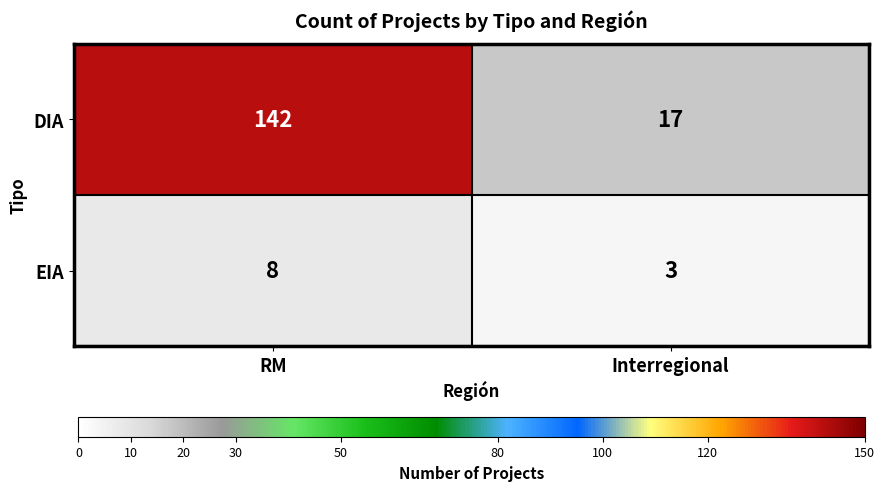

Reading right to left, transcribe all the data shown in this chart.

DIA: 17	142
EIA: 3	8